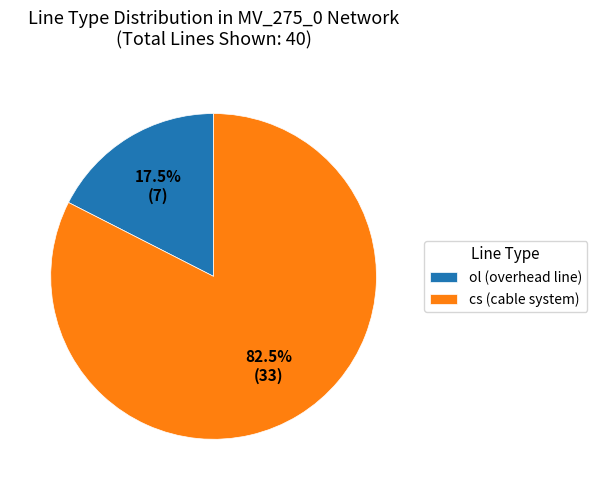

To the nearest percent, what is the average slice percentage?

50%